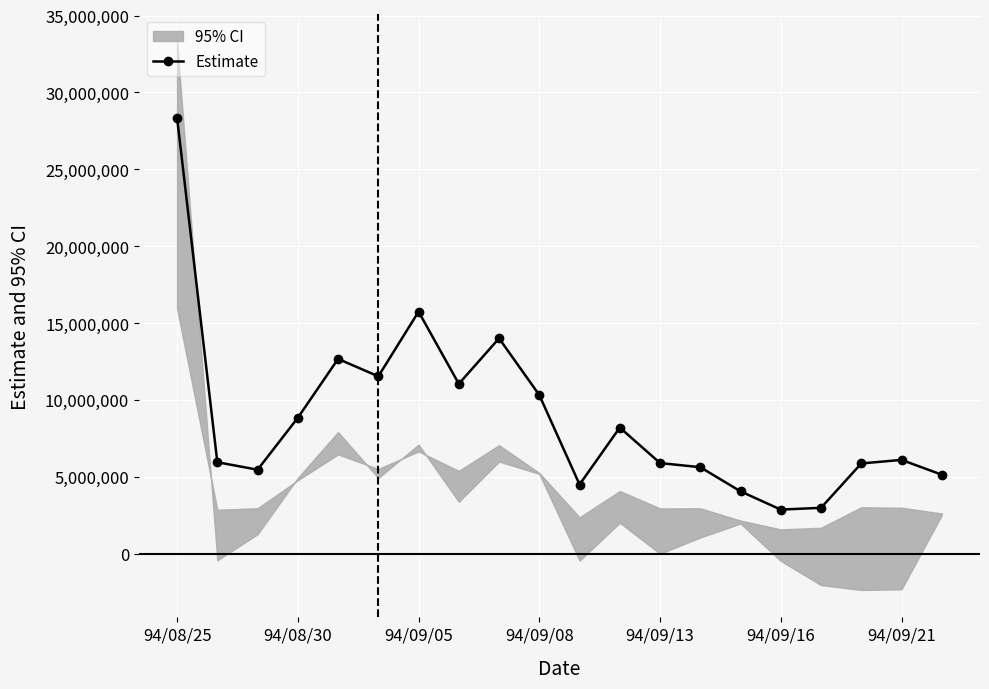

True or false: Estimate has more than 0 interior local peaks.

True